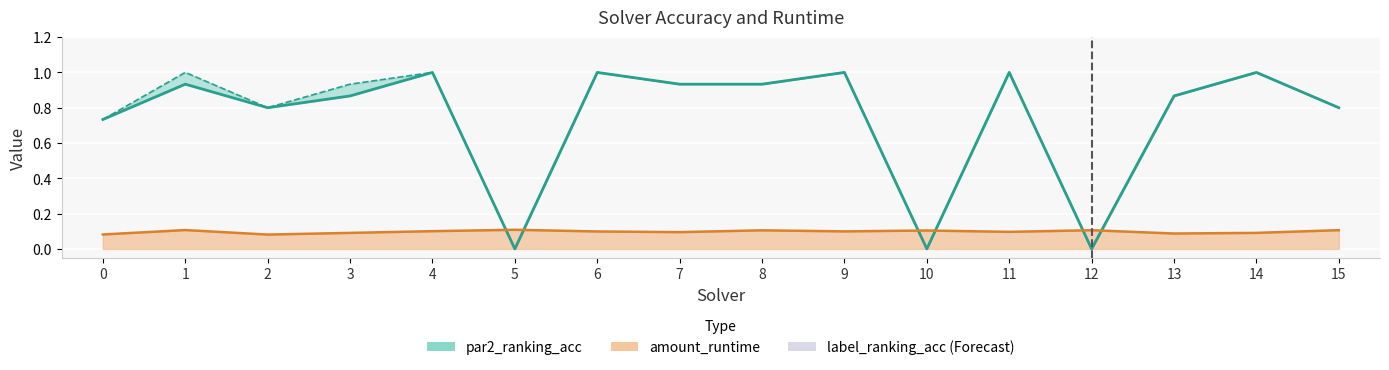

What are all the series names shown in the legend?

par2_ranking_acc, label_ranking_acc, amount_runtime